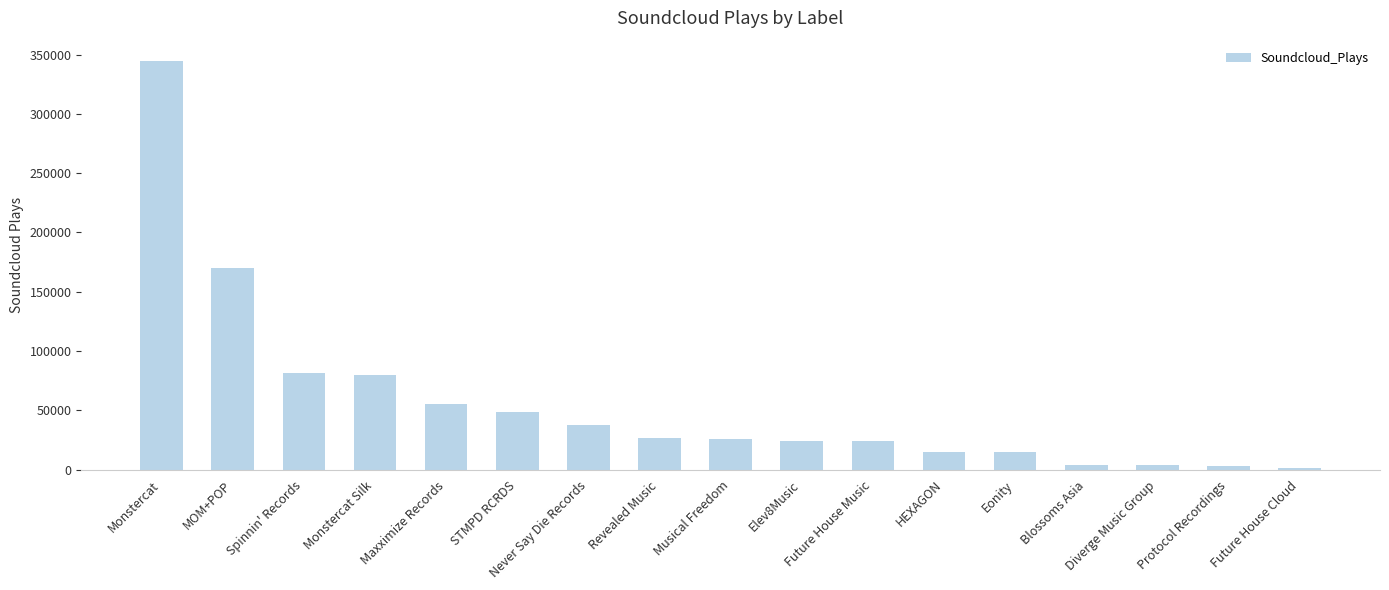

What is the value of the 16th bar from the left?

2710